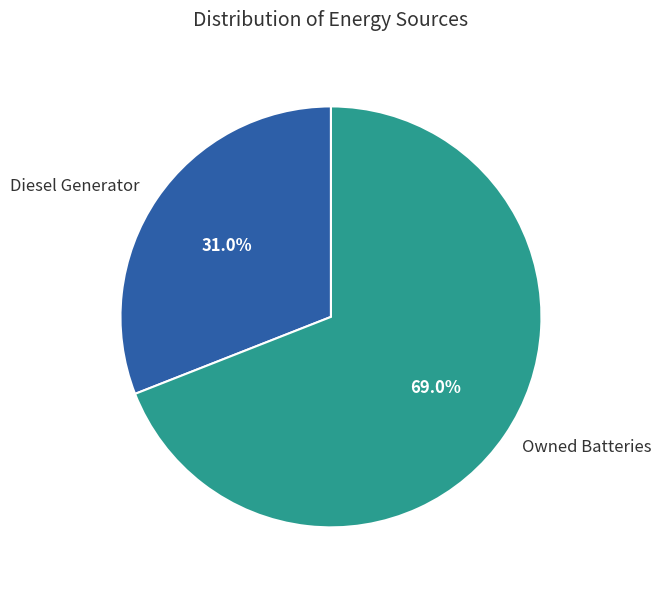

What is the majority slice?

Owned Batteries